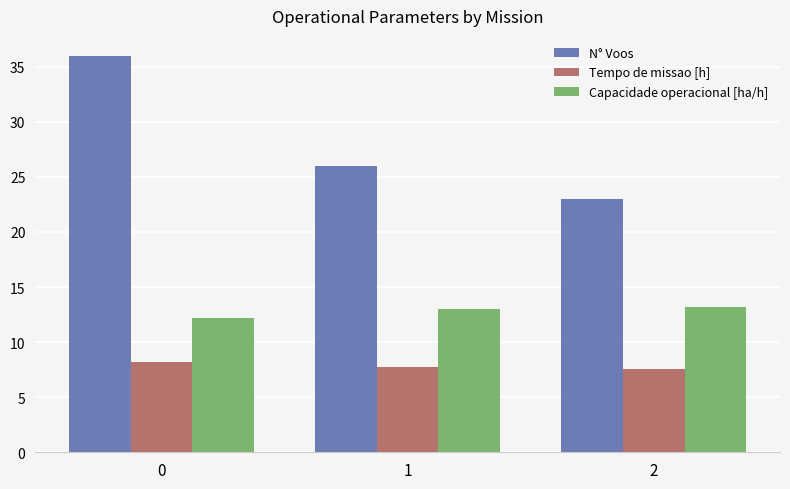

The value of Capacidade operacional [ha/h] at 2 is 6.8. True or false?

False